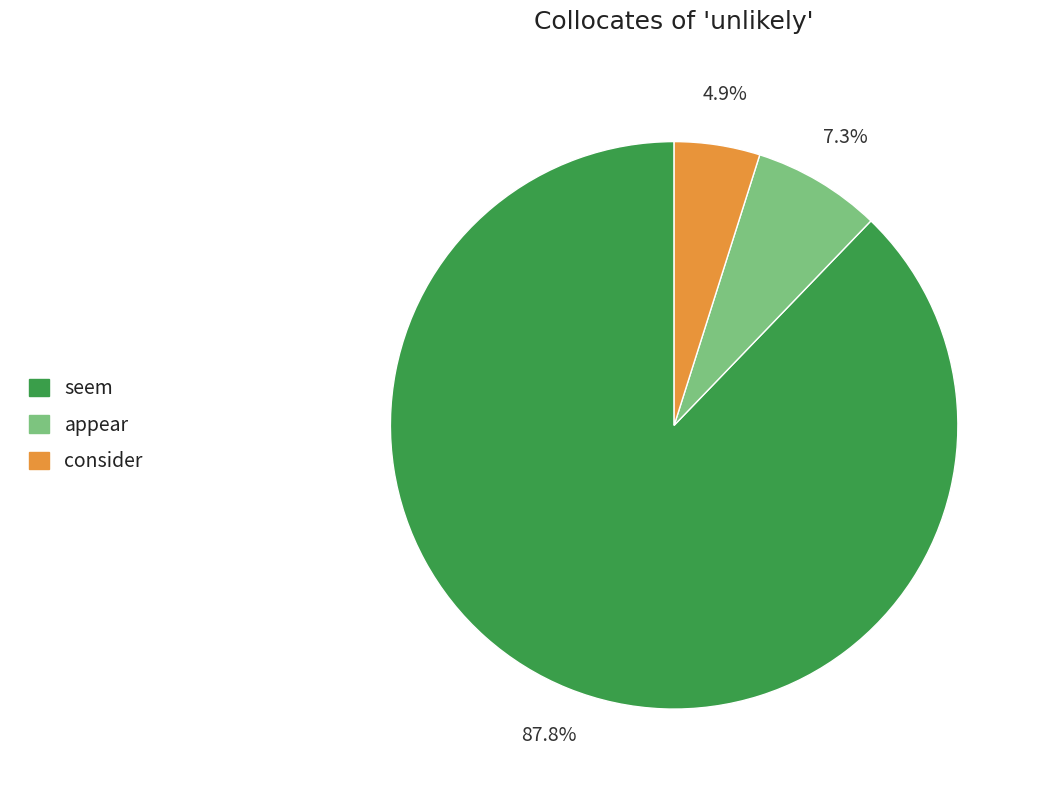

Does seem represent more than half of the total?

Yes